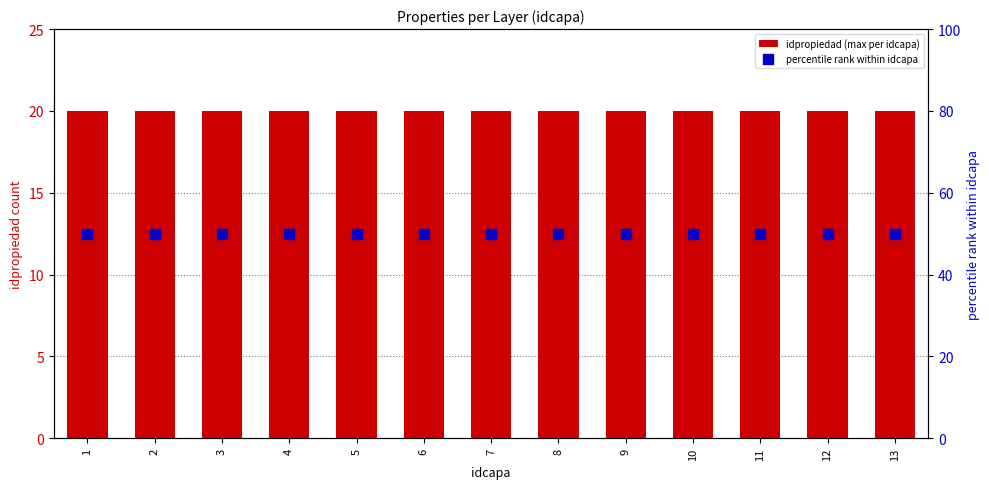

Which series has the largest total across all categories?

percentile rank within idcapa